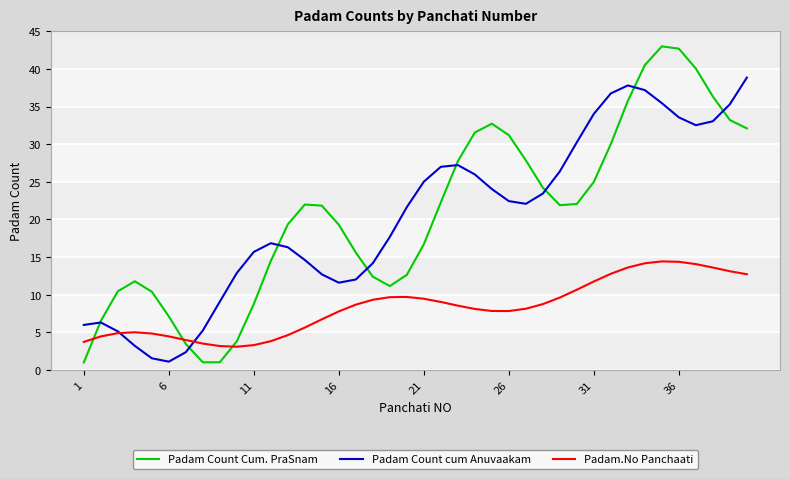

What is the lowest value of the Padam Count Cum. PraSnam series?

1.0